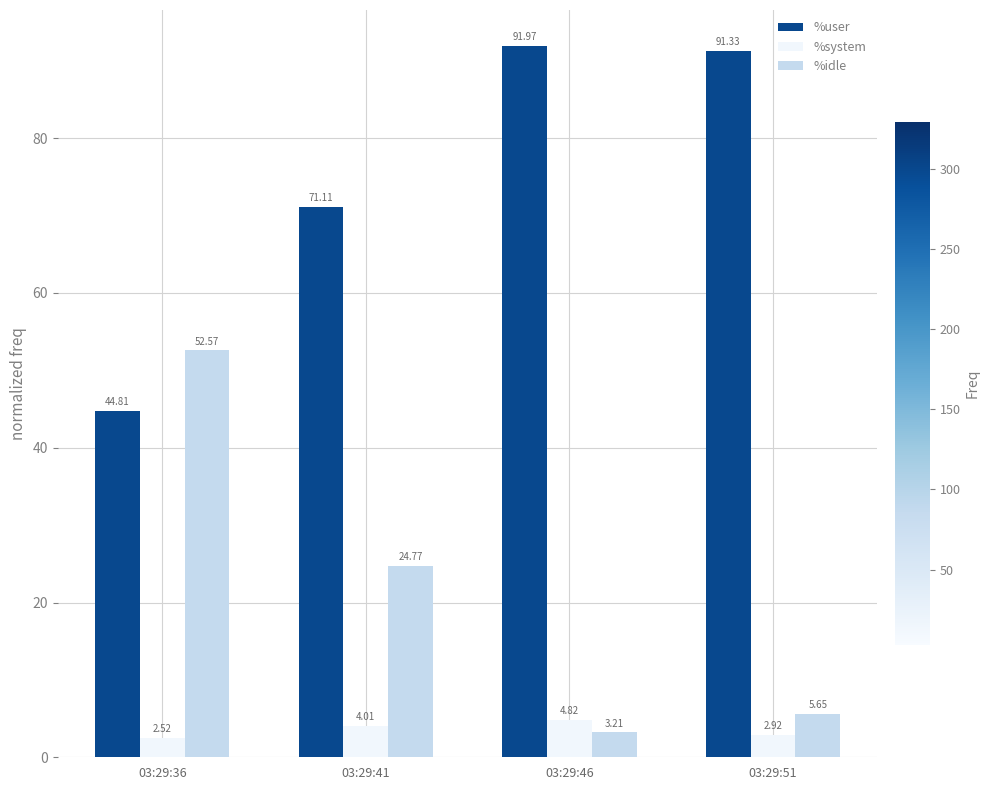

Which category has the lowest value in the %system series?

03:29:36